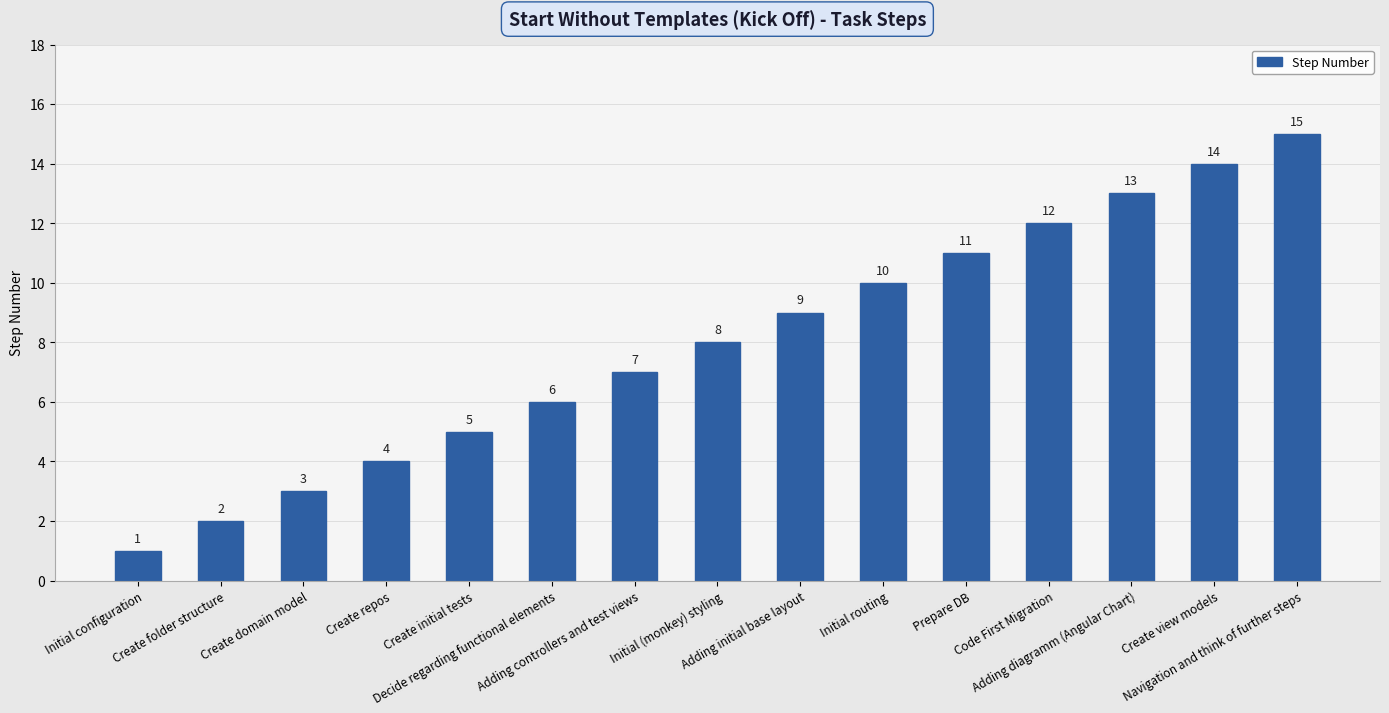

What is the value of the 6th bar from the left?

6